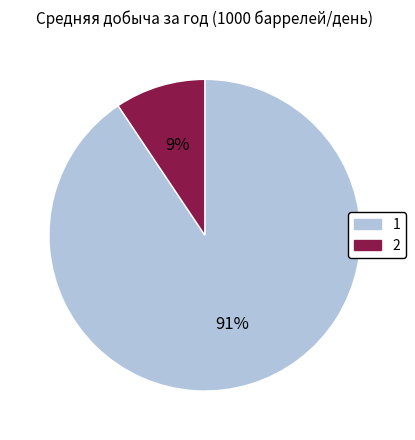

What is the smallest slice in the pie chart?

2